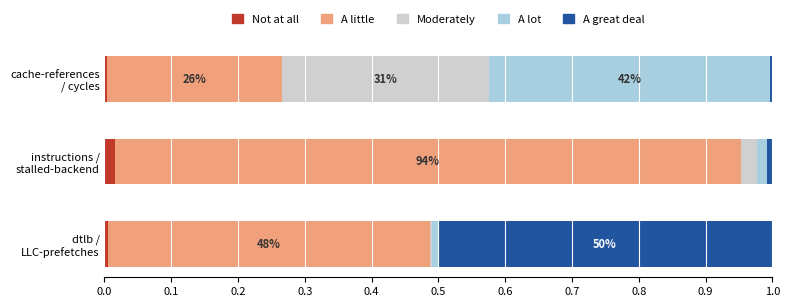

List the series in order of their peak value, lowest first.

Not at all, Moderately, A lot, A great deal, A little